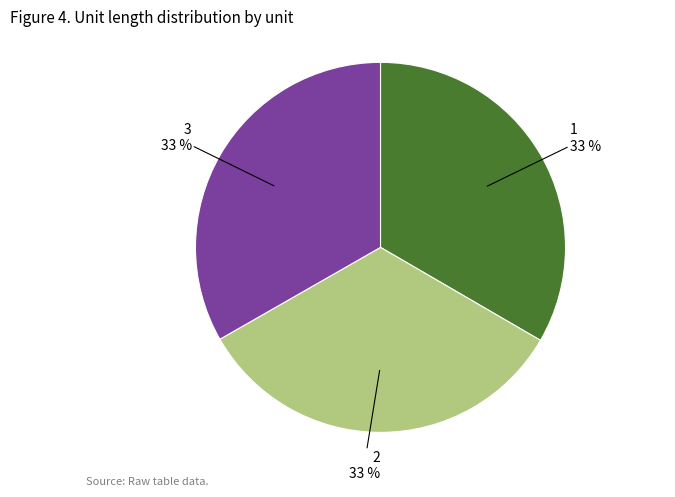

Does 3 account for over 50% of the chart?

No